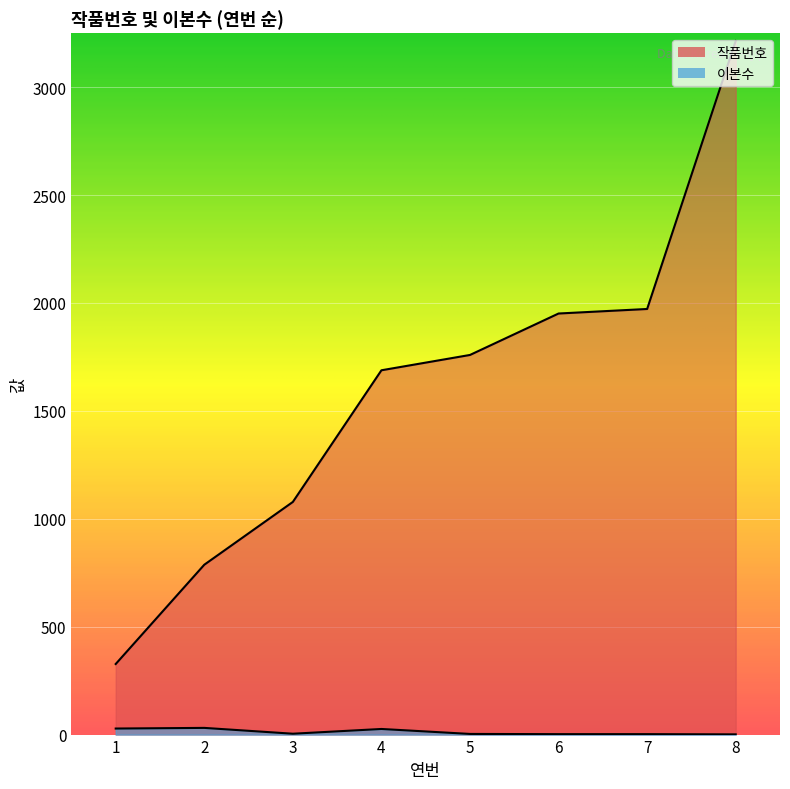

Rank the series by their maximum value, from lowest to highest.

이본수, 작품번호